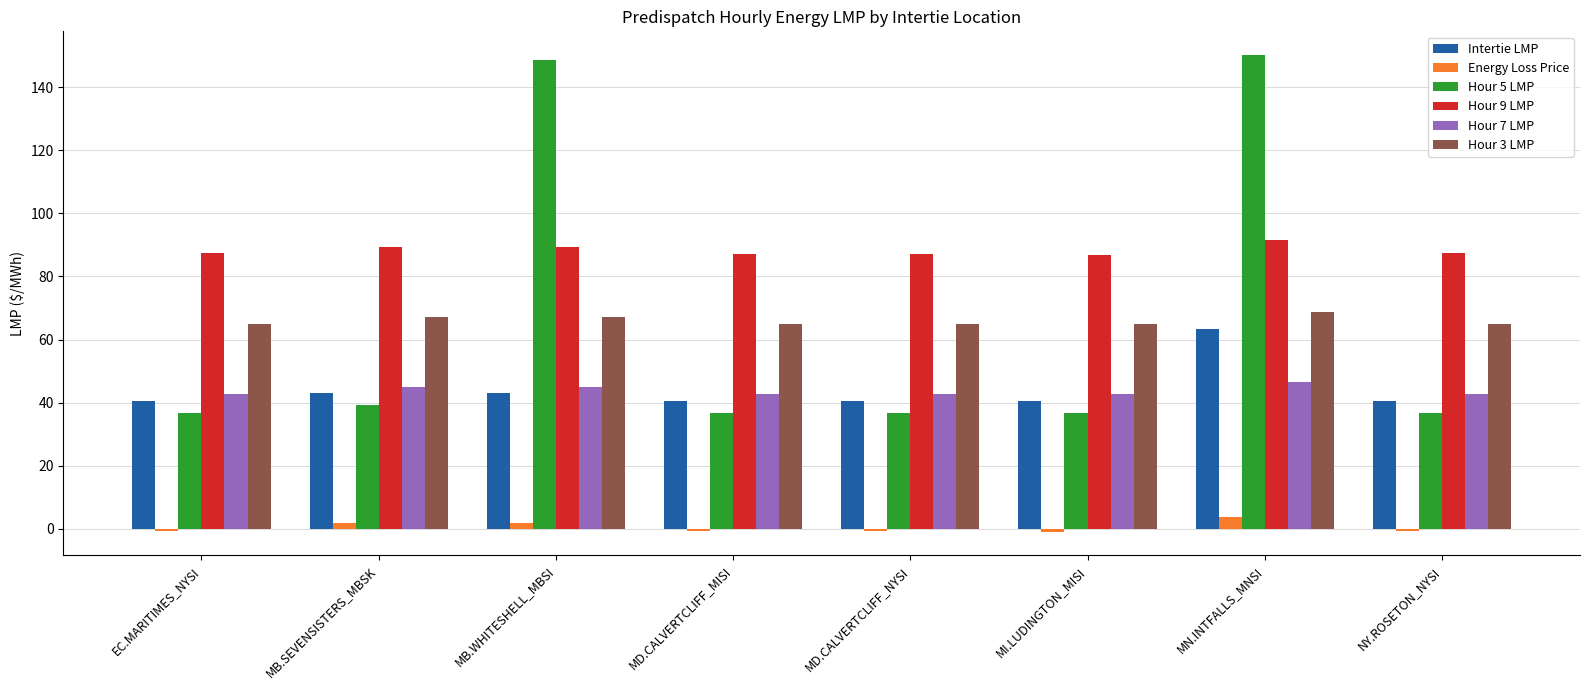

What is the maximum value shown in the chart?

150.2